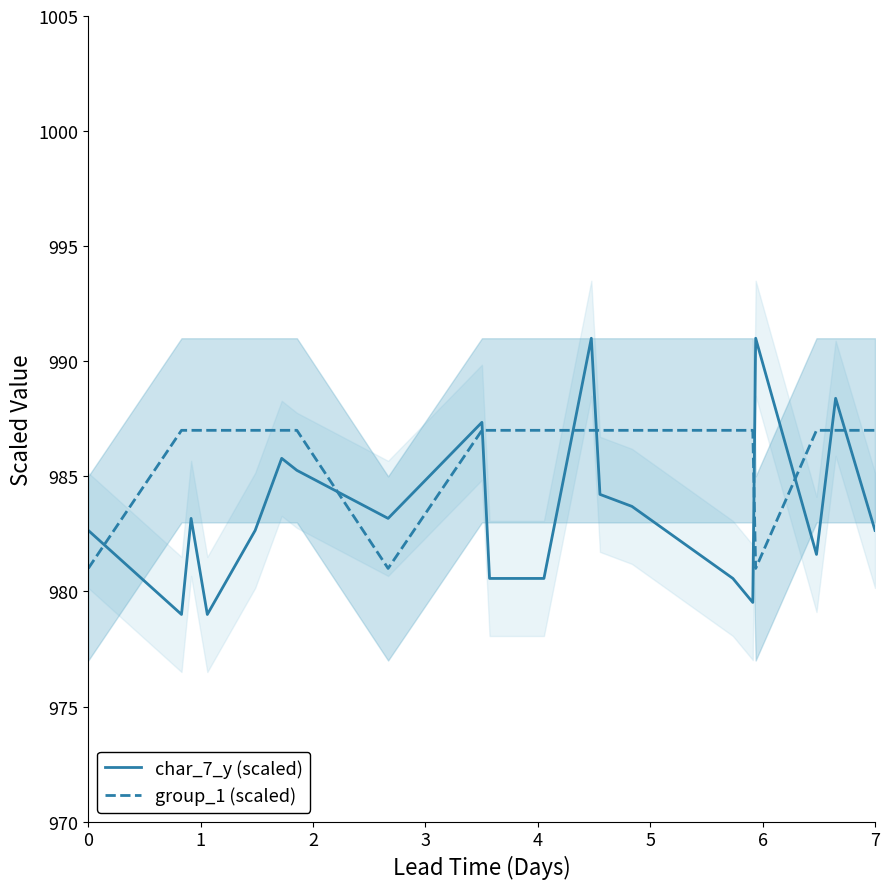

How many lines are shown in the chart?

2